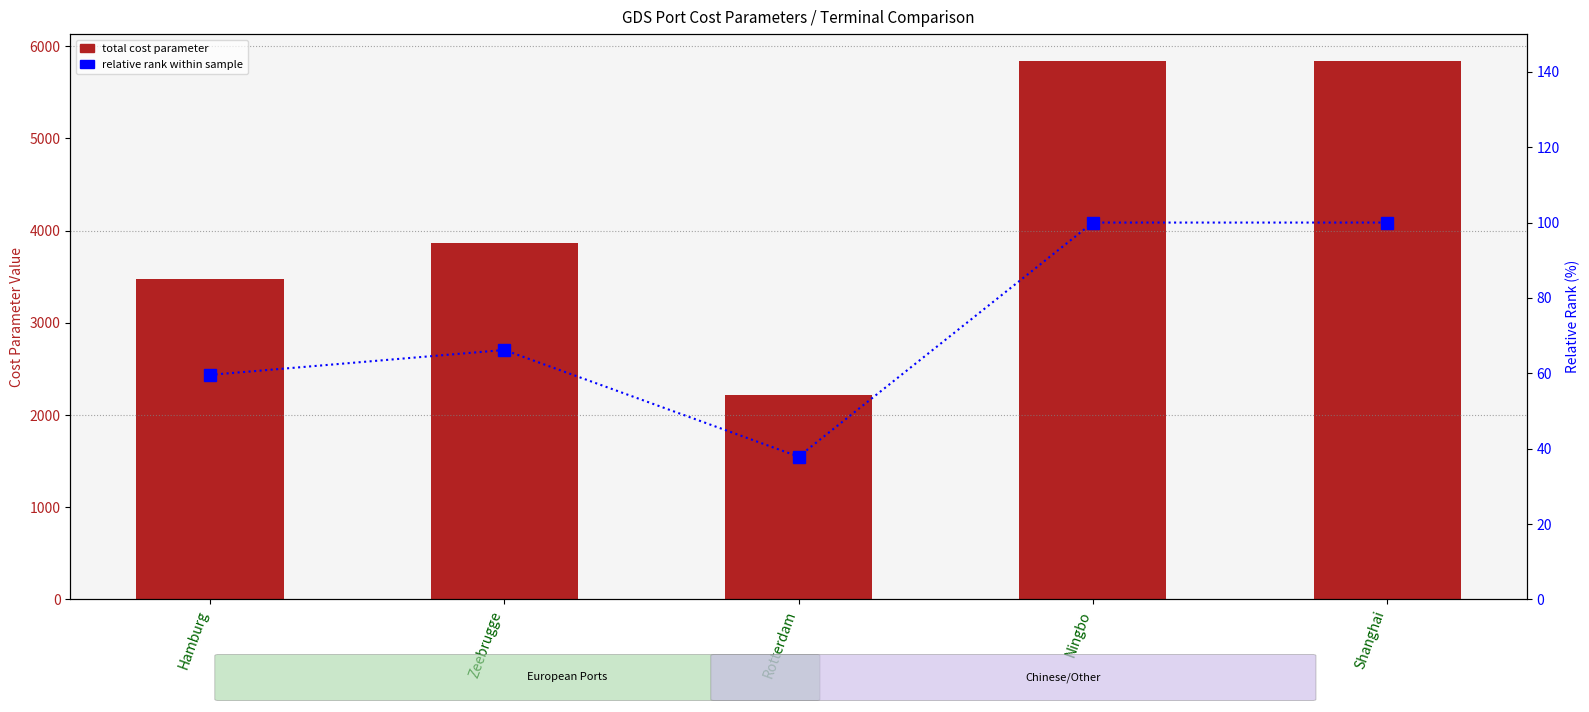

Is the value of Relative rank (%) at Zeebrugge greater than the value of Total cost parameter at Zeebrugge?

No